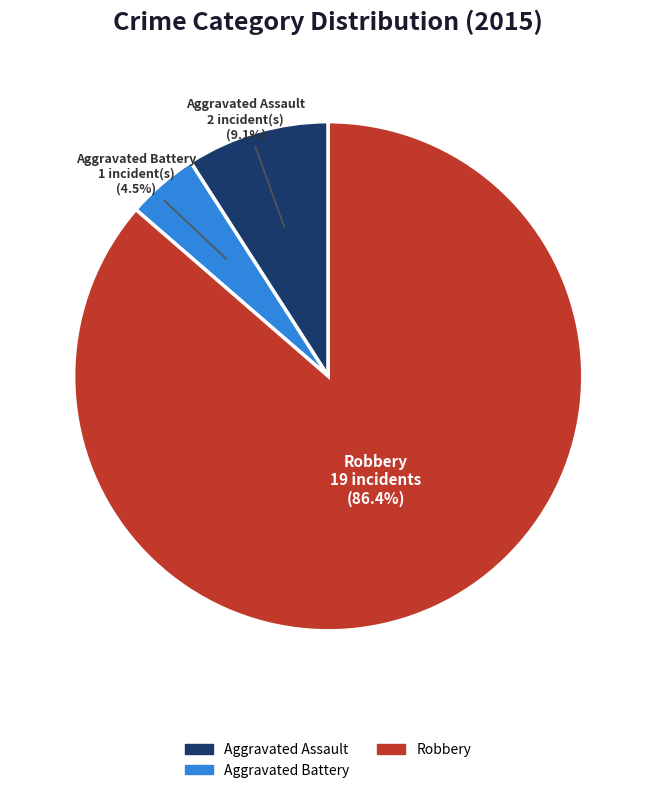

To the nearest percent, what portion does Robbery represent?

86%